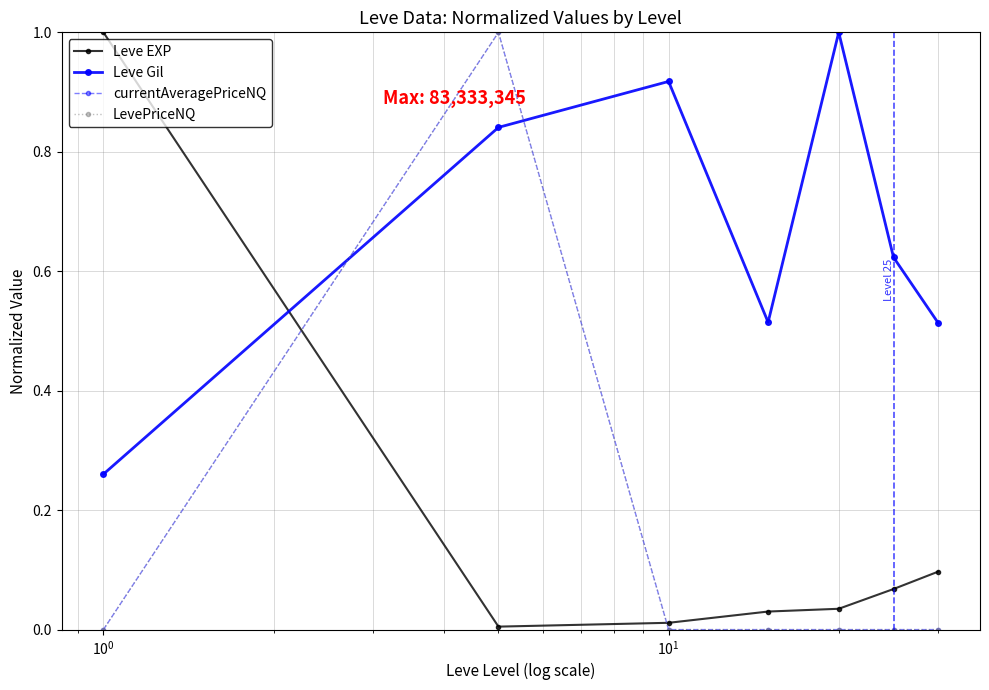

What is the value of the currentAveragePriceNQ point at the 2nd from the left?

1.0